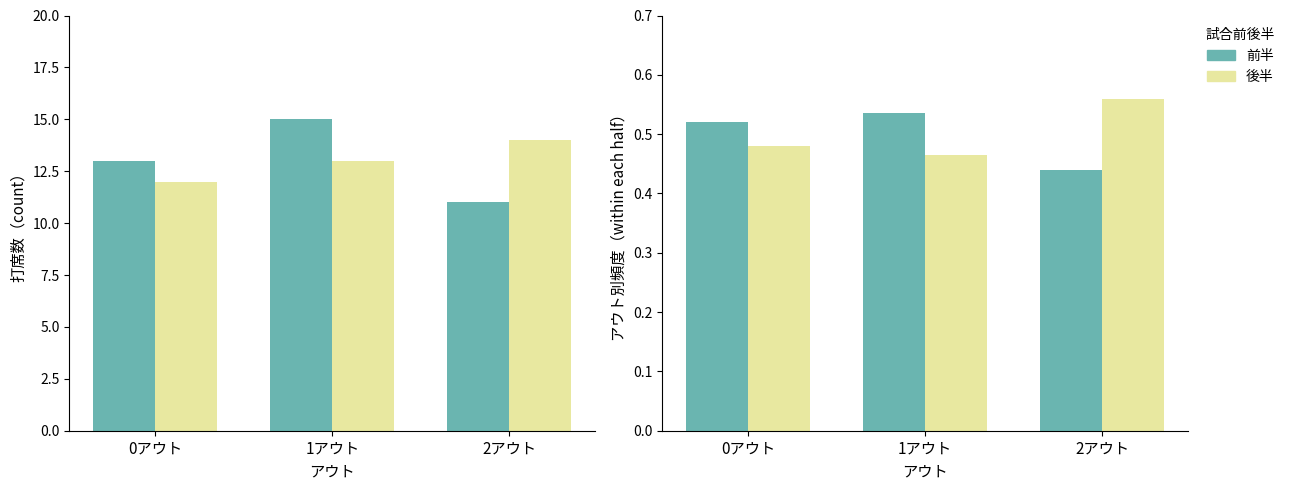

Rank the series by their average value, from lowest to highest.

前半, 後半